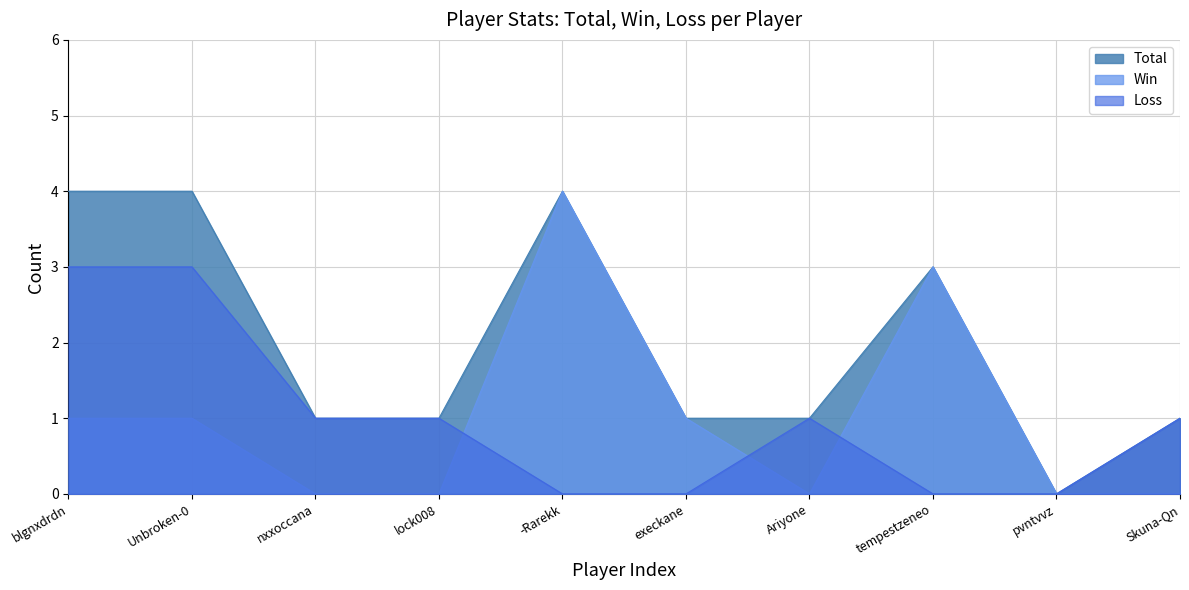

Between which two adjacent categories do Loss and Win first intersect?

lock008 and -Rarekk